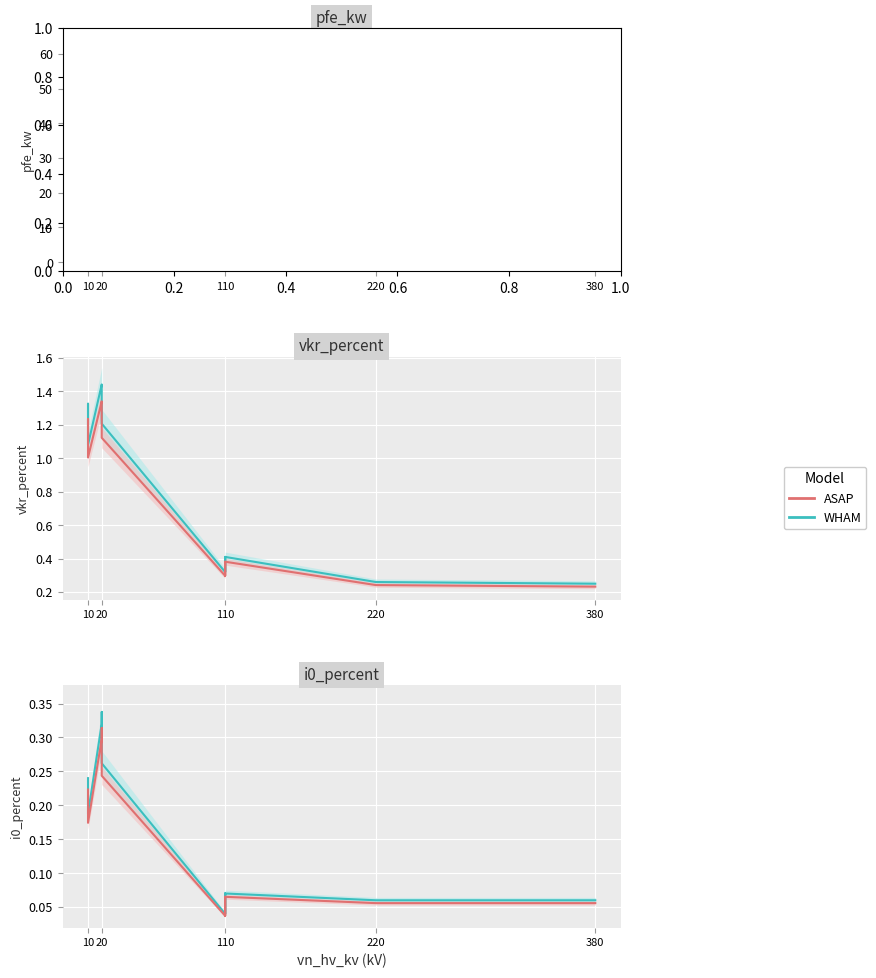

The ASAP series shows 0.2 at 10. True or false?

True